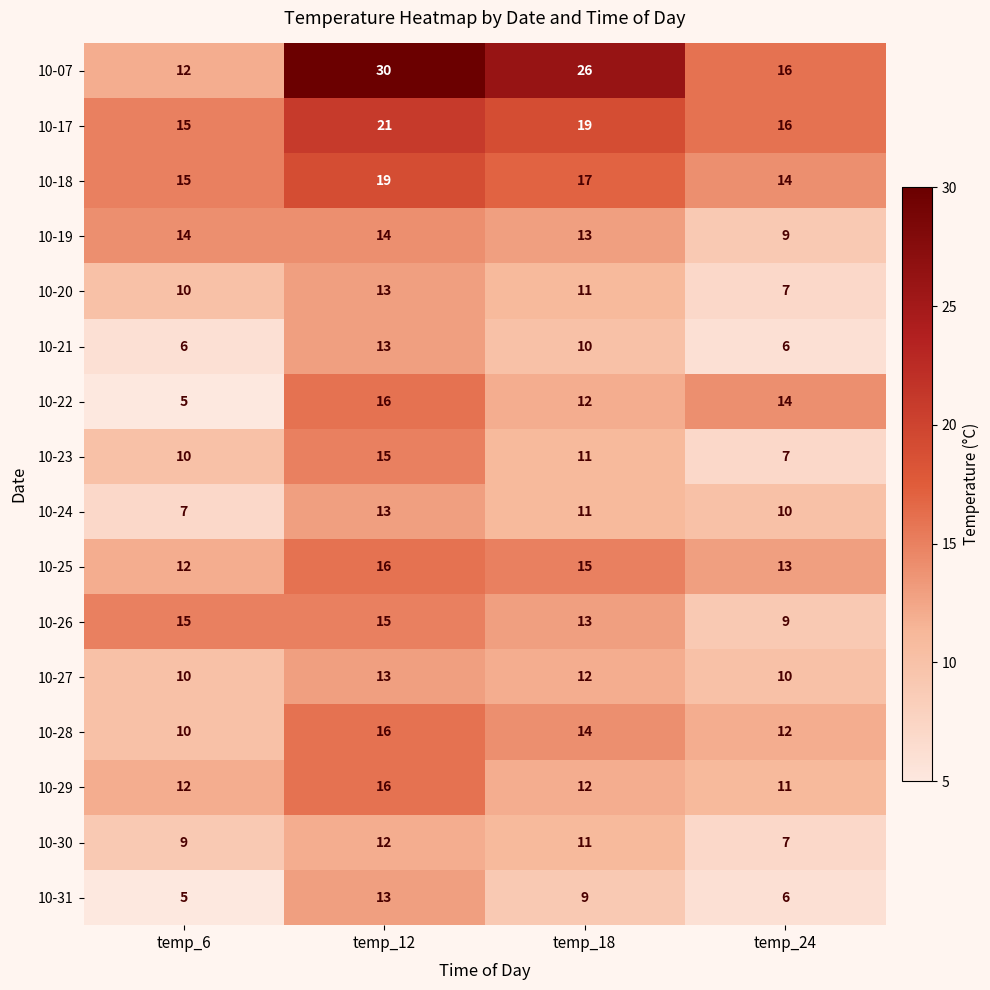

Which series changed the most between temp_6 and temp_12?

10-07